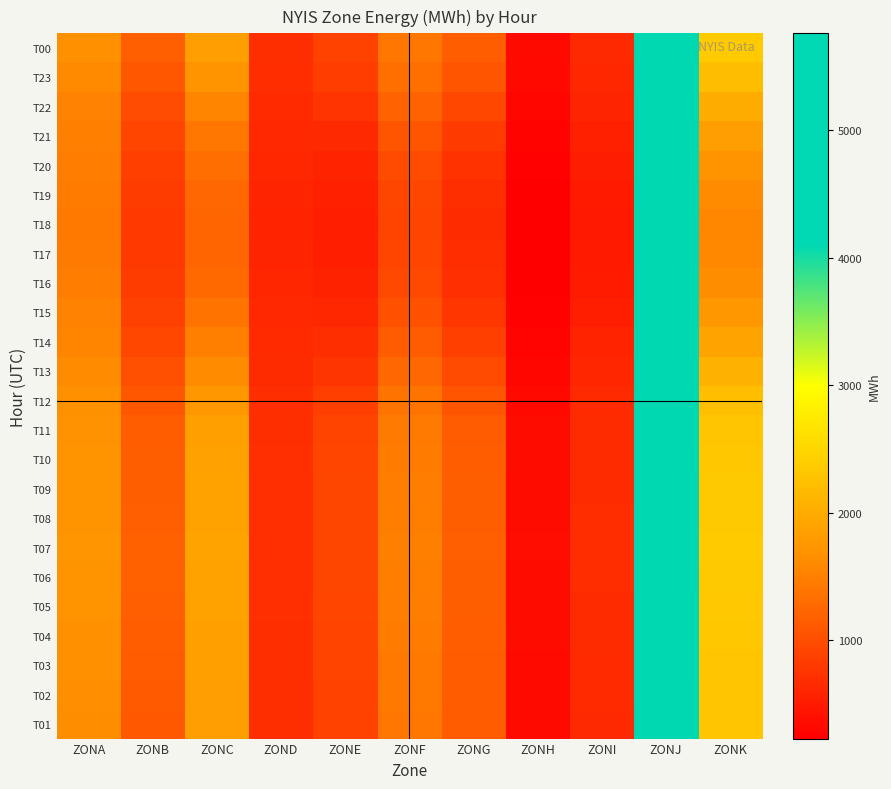

At ZONB, list the series in order from largest to smallest.

T07, T06, T08, T00, T05, T09, T10, T04, T11, T03, T02, T01, T12, T23, T13, T22, T14, T21, T15, T20, T19, T16, T17, T18